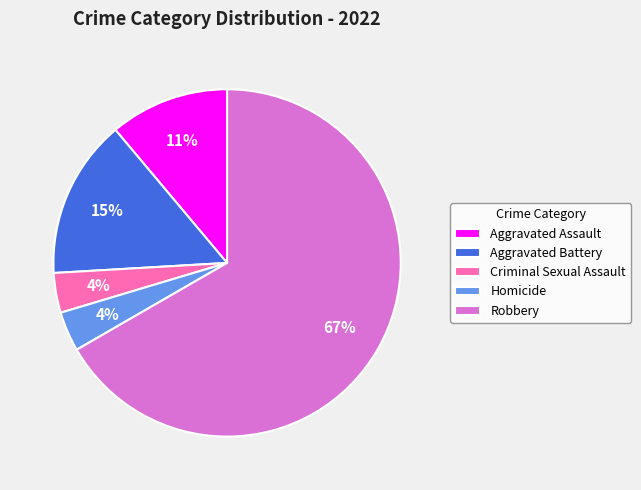

Is there a majority slice in this chart?

Yes